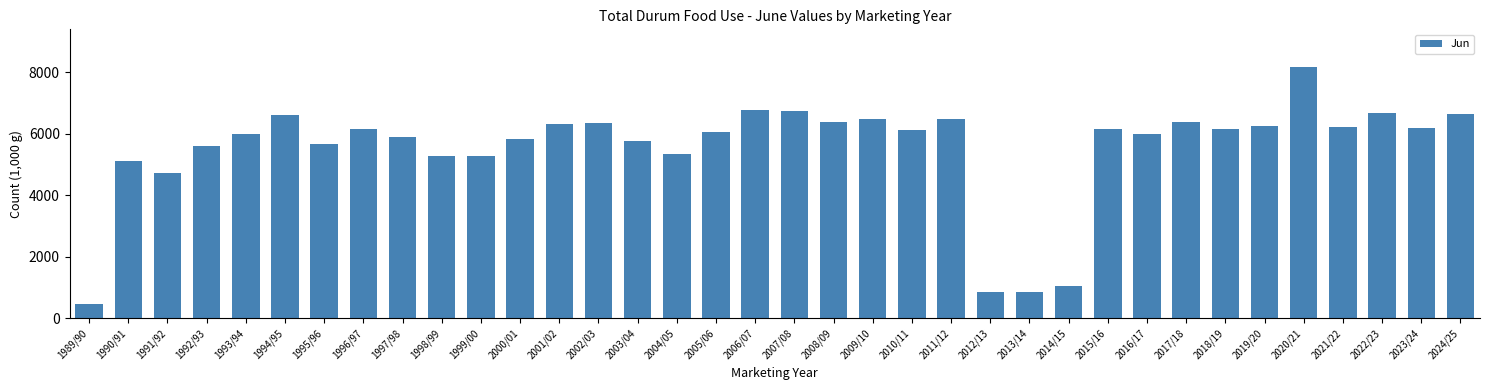

Which label corresponds to the smallest value in the chart?

1989/90